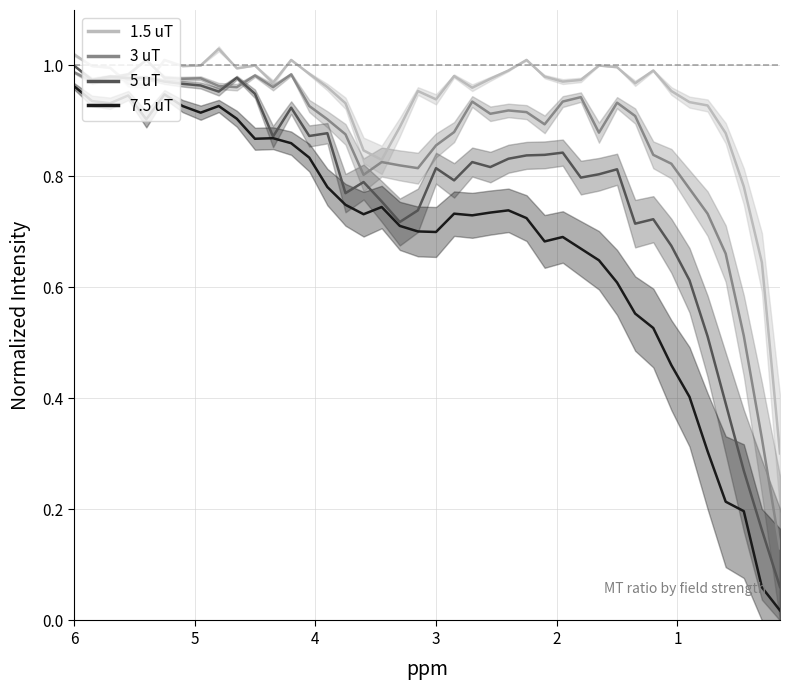

True or false: 5 uT and 7.5 uT cross at least once.

False